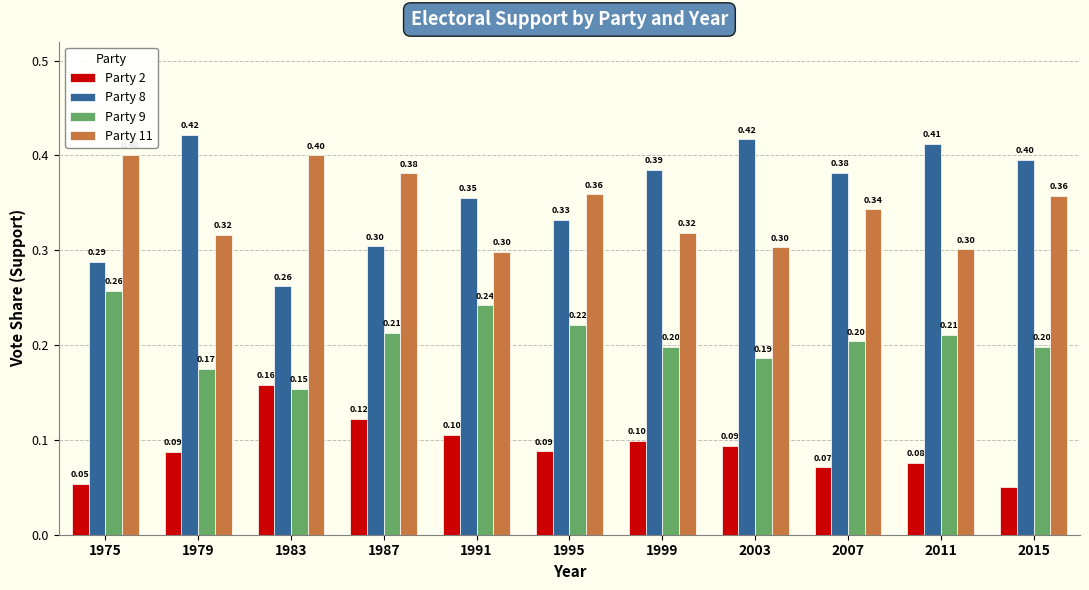

At how many categories does at least one series exceed 0?

11